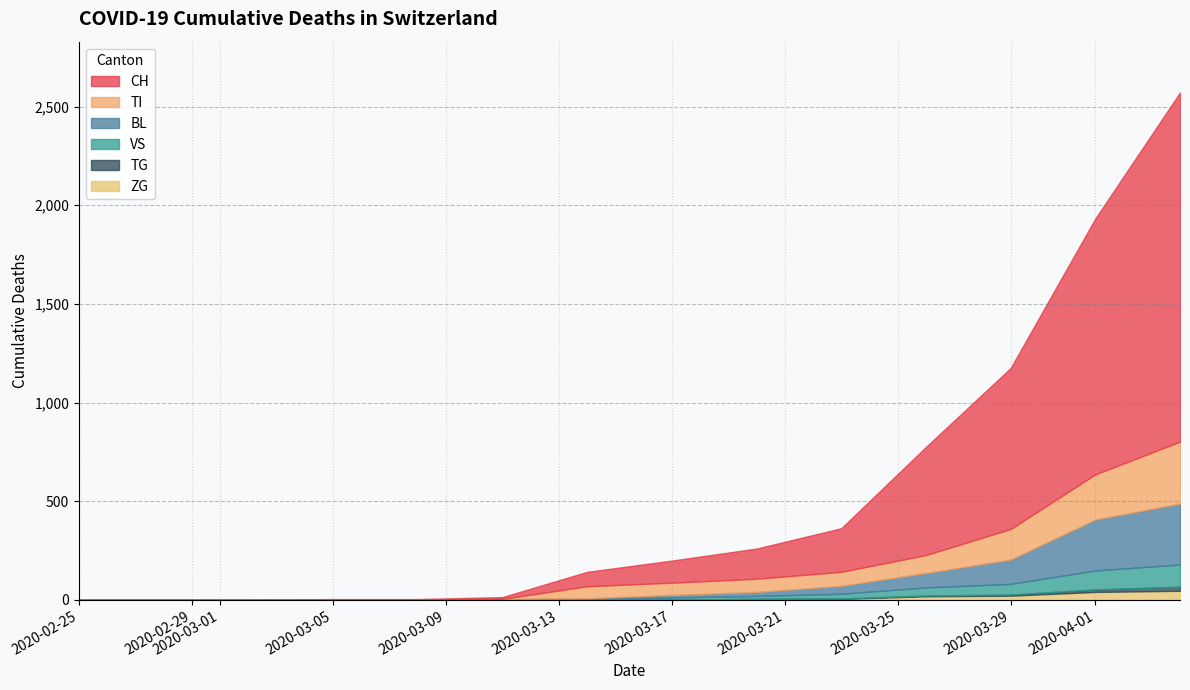

True or false: TG has more than 0 interior local peaks.

False